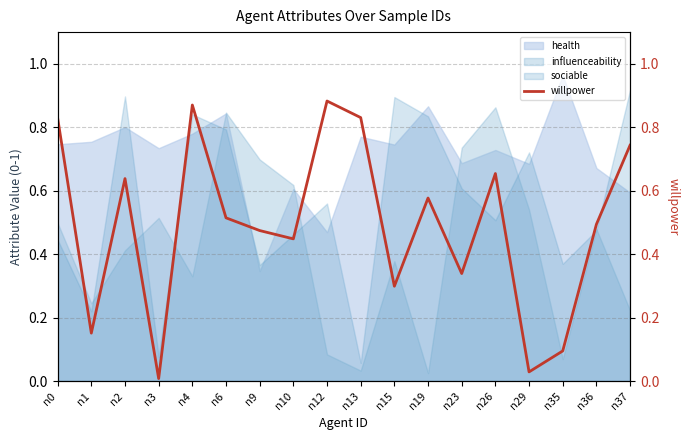

Reading left to right, what are all the values shown in this chart?

0.8	0.2	0.6	0.0	0.9	0.5	0.5	0.4	0.9	0.8	0.3	0.6	0.3	0.7	0.0	0.1	0.5	0.7